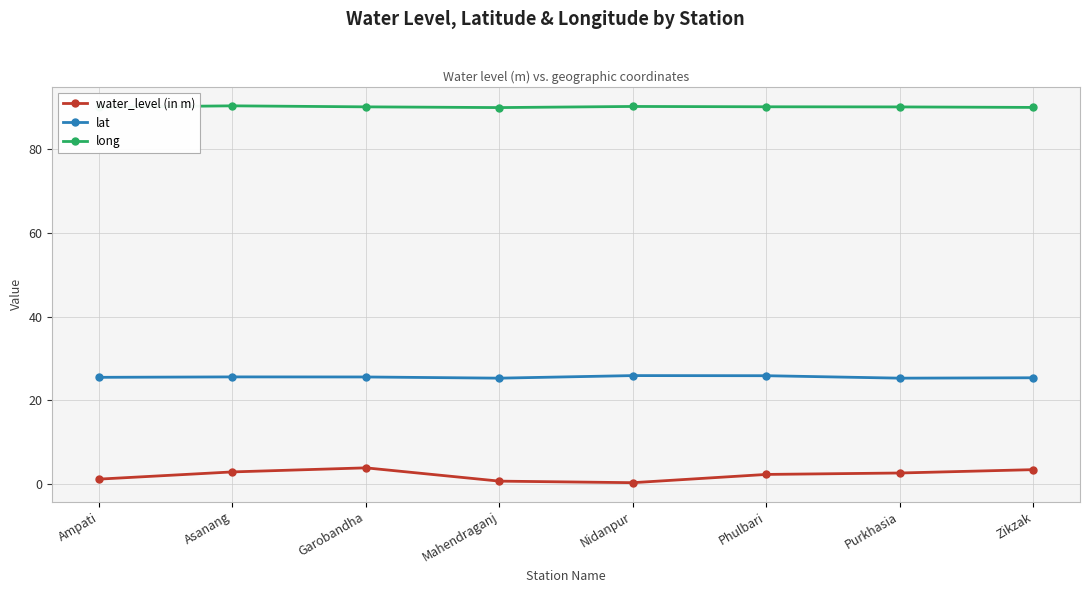

Rank the series by their average value, from highest to lowest.

long, lat, water_level (in m)